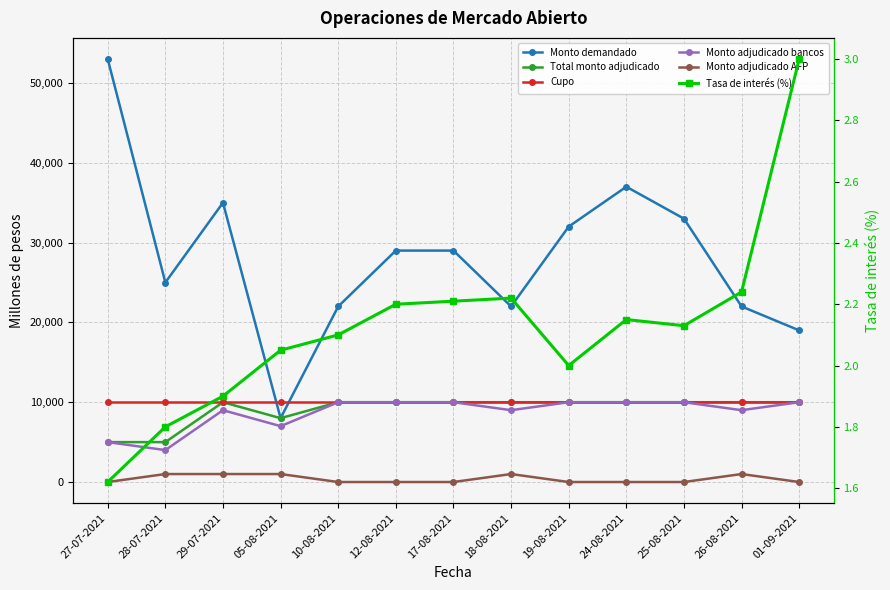

Between 27-07-2021 and 24-08-2021, which series saw the biggest shift?

Monto demandado